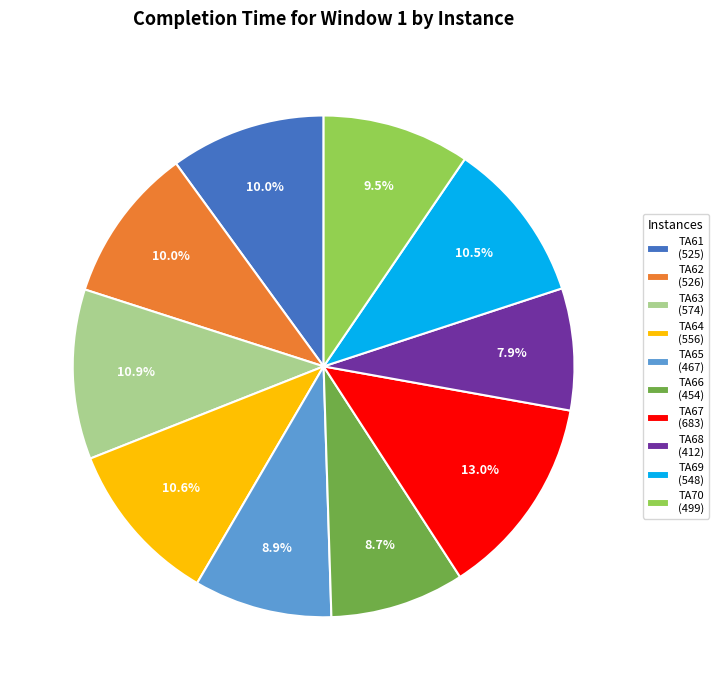

Does any single category account for the majority?

No